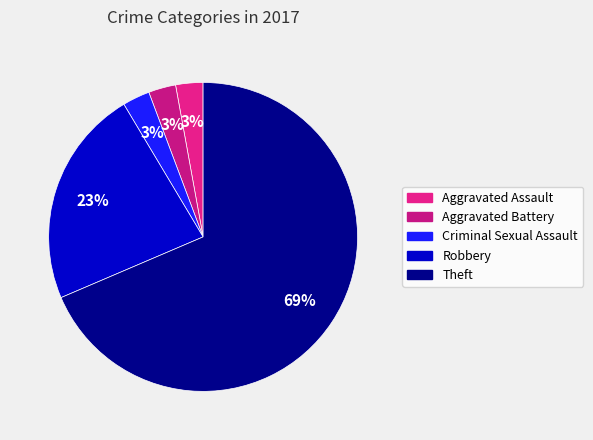

Approximately how many times larger is the value at Theft compared to Aggravated Assault?

24.0